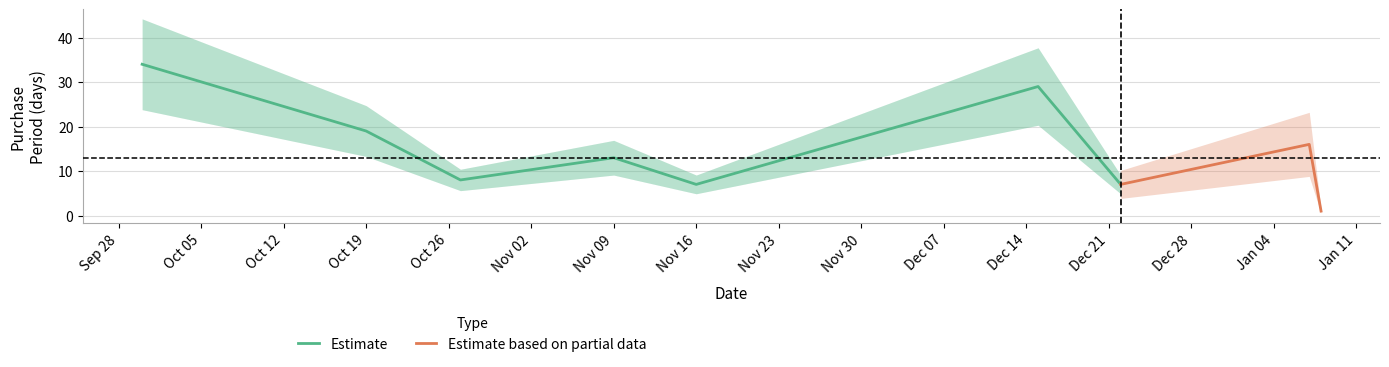

Where is the first local minimum?

2015-10-27